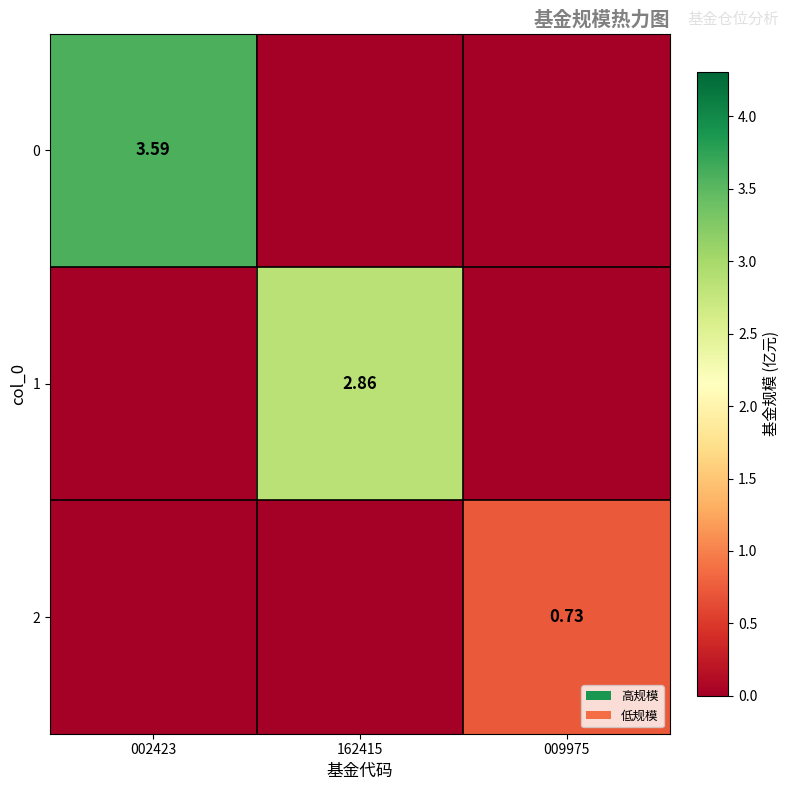

How many values in 2 are above zero?

1